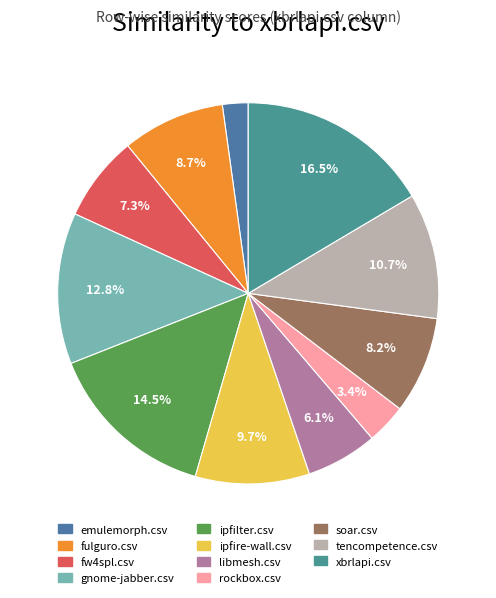

Is the sum of fw4spl.csv and tencompetence.csv greater than half?

No